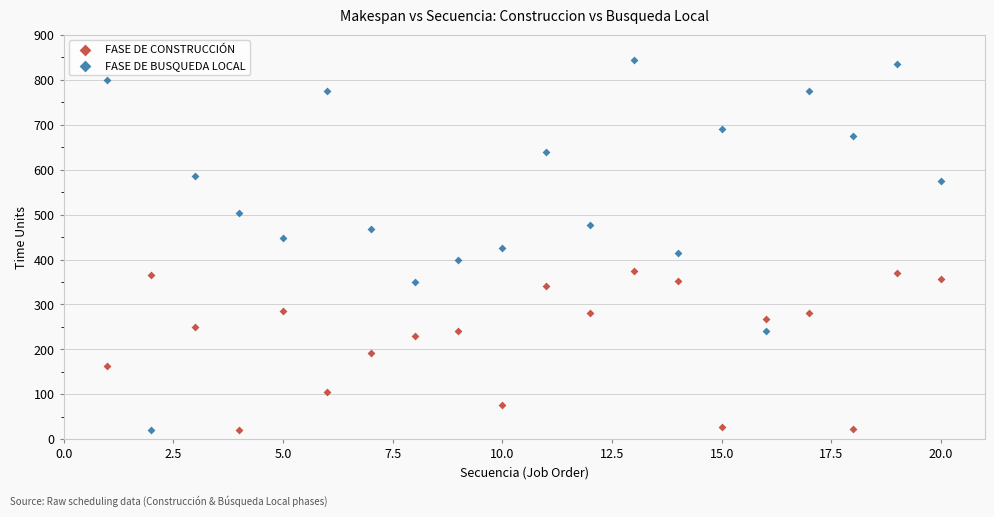

Which series reaches the maximum Y coordinate?

FASE DE BUSQUEDA LOCAL